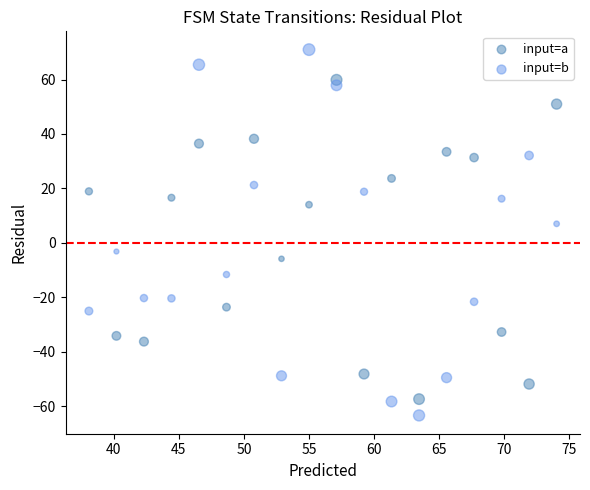

What is the X range (max minus min) for the scatter plot?

35.9